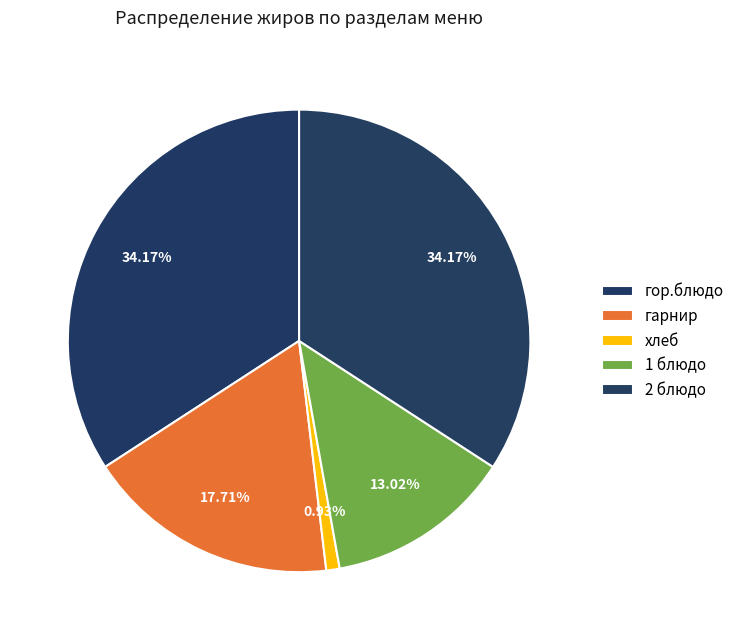

What is the total percentage of гор.блюдо and 2 блюдо?

68.3%